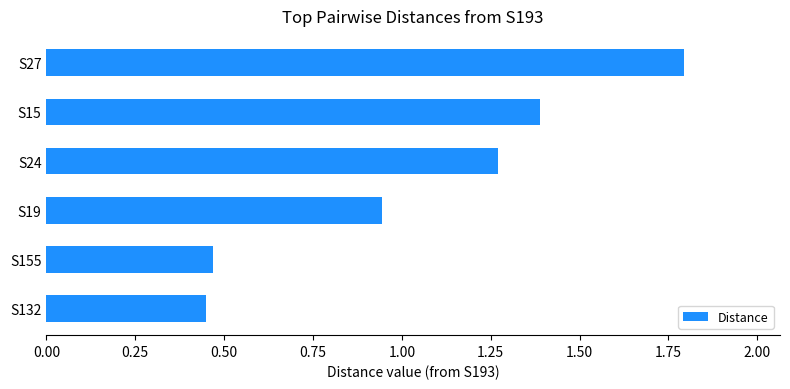

At which label is the value closest to 1?

S19